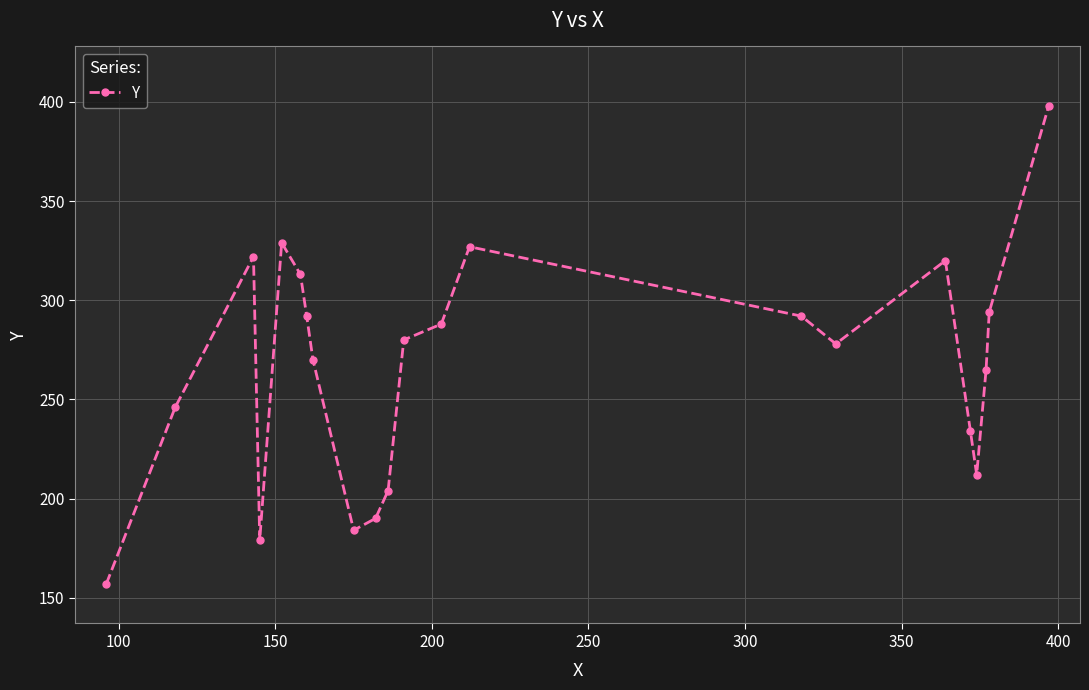

What is the smallest value displayed?

157